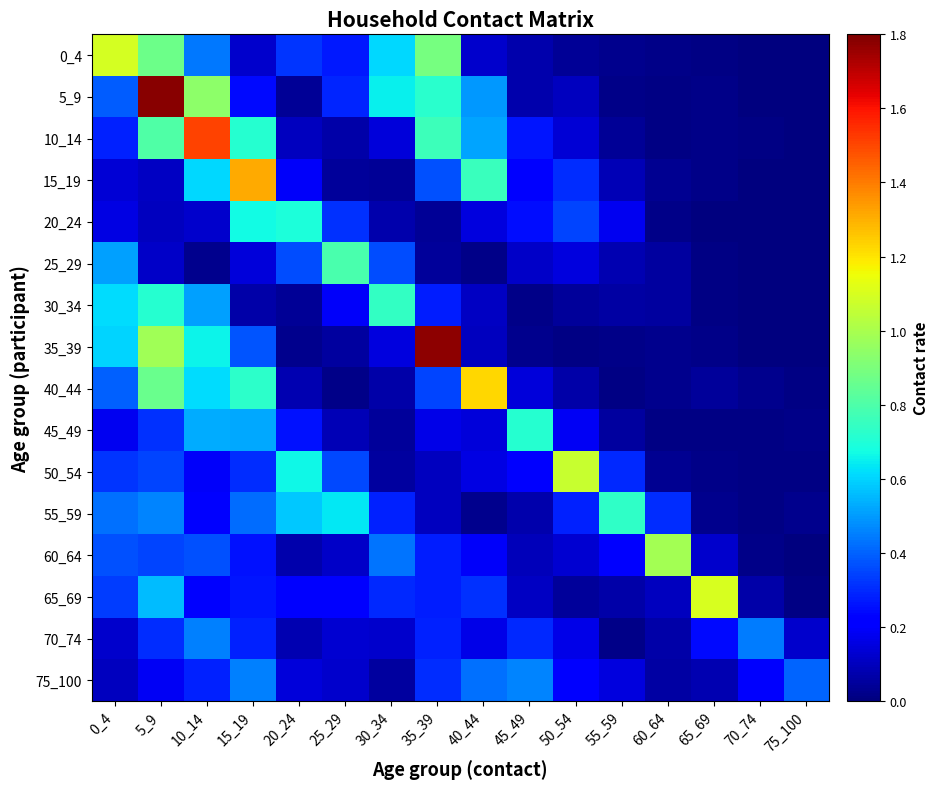

Rank the series by their maximum value, from highest to lowest.

5_9, 35_39, 10_14, 15_19, 40_44, 65_69, 0_4, 50_54, 60_64, 25_29, 30_34, 55_59, 45_49, 20_24, 75_100, 70_74